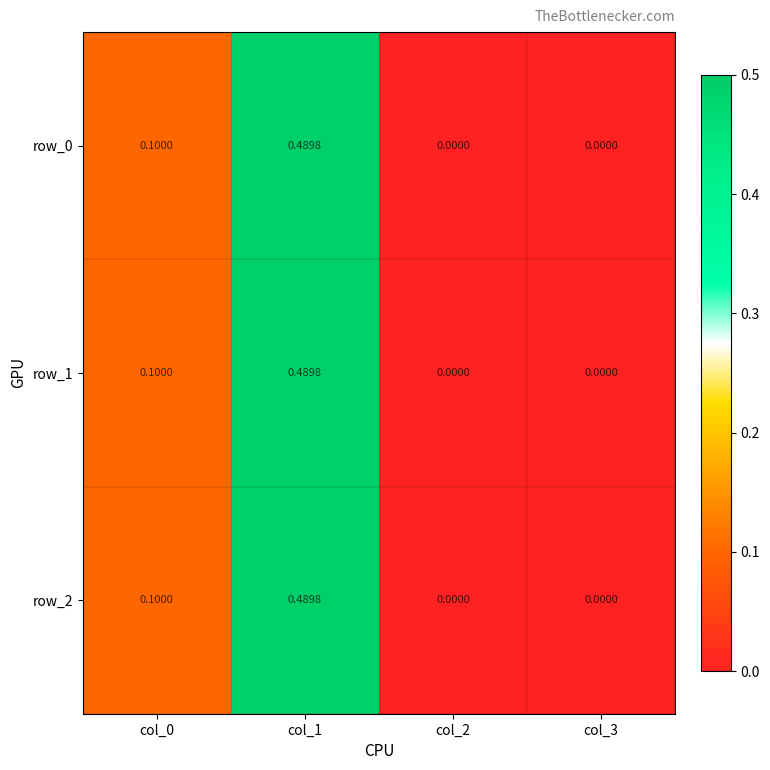

Count the row_0 values in the range 0 to 1.

4